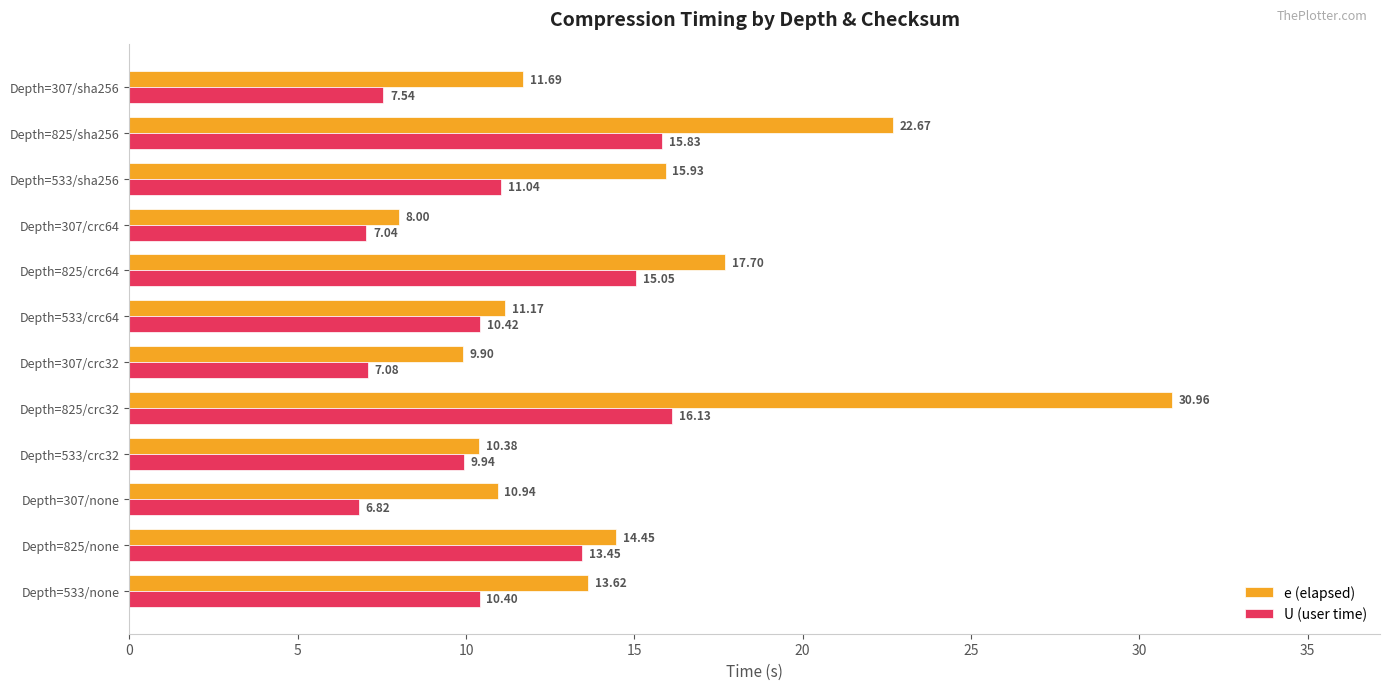

List the series in order of their peak value, lowest first.

U (user time), e (elapsed)